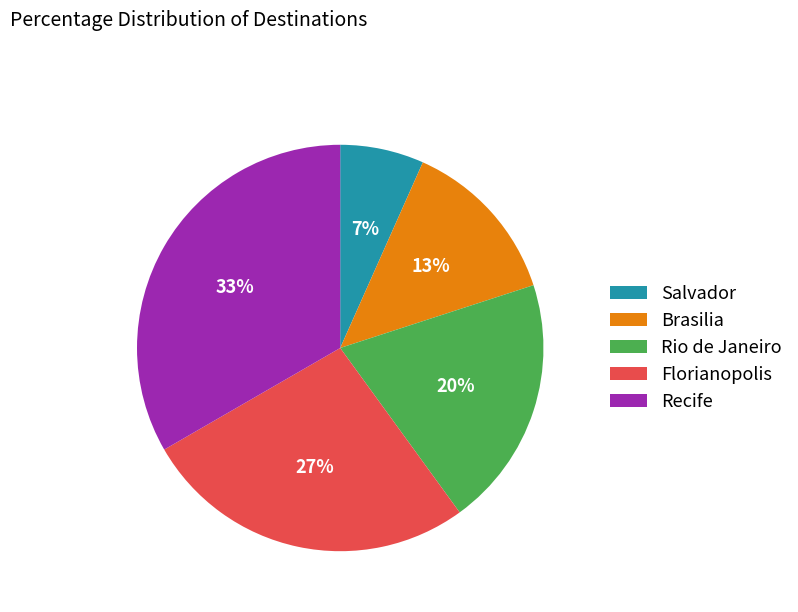

Rank the categories by value from lowest to highest.

Salvador, Brasilia, Rio de Janeiro, Florianopolis, Recife